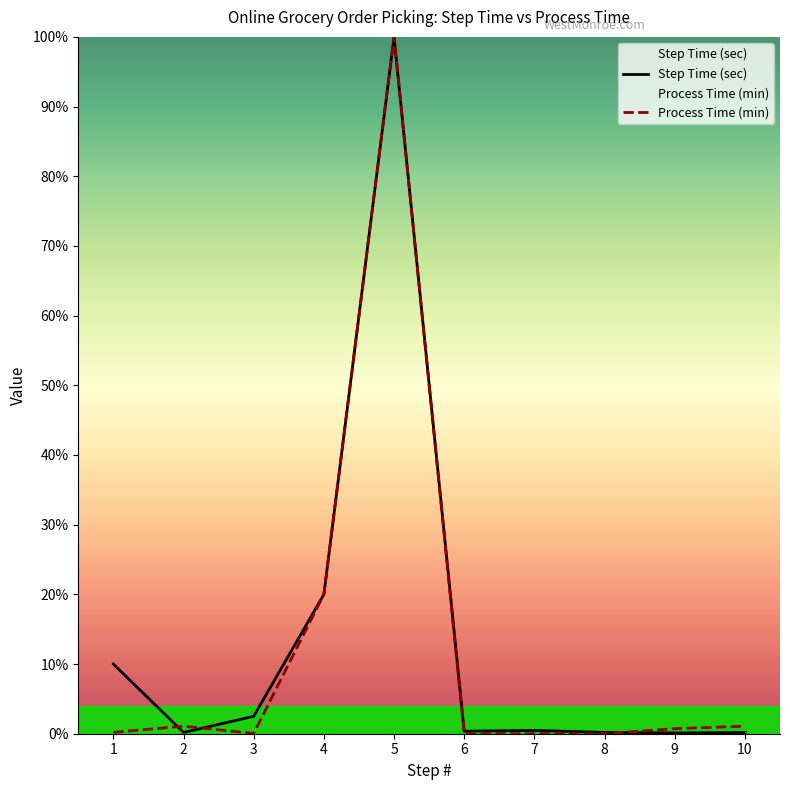

Which series has the largest range (max minus min)?

Process Time (min)